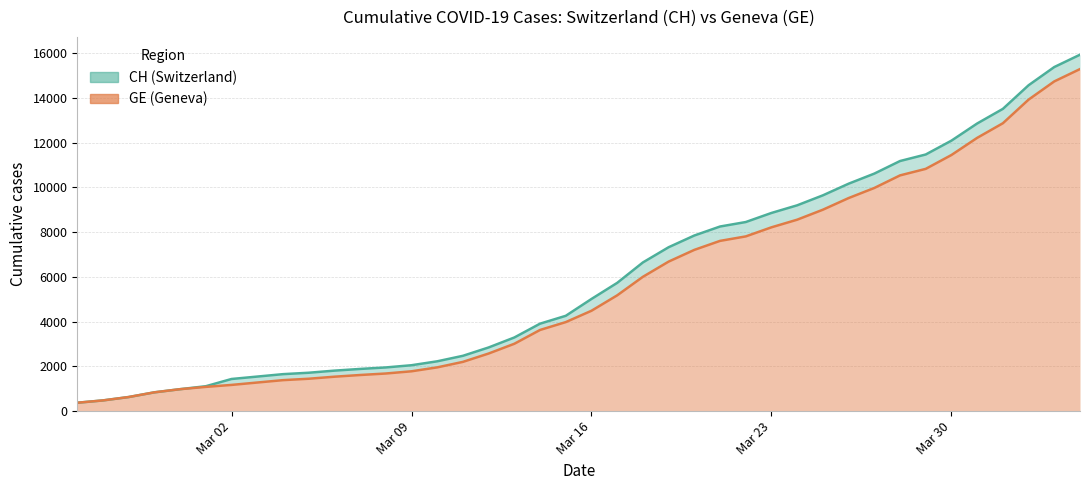

What is the average value of the GE series?

5641